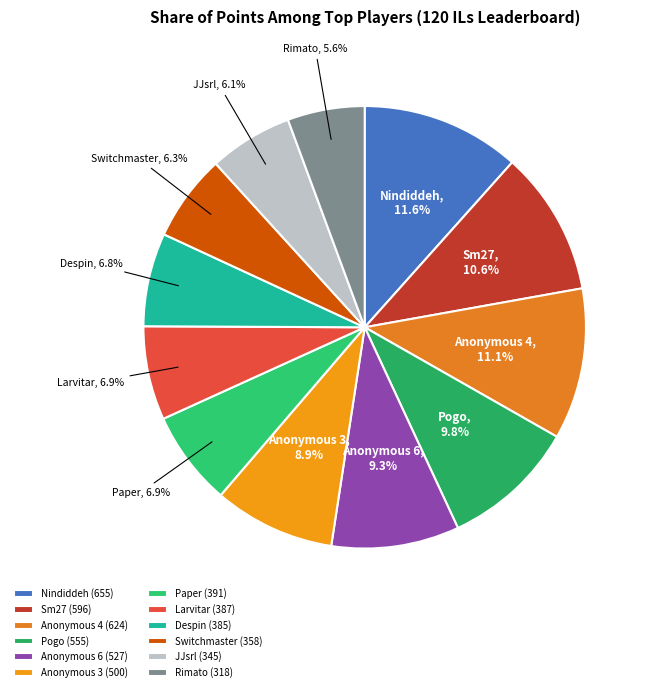

To the nearest percent, what is the difference between the largest and smallest slice percentages?

6%